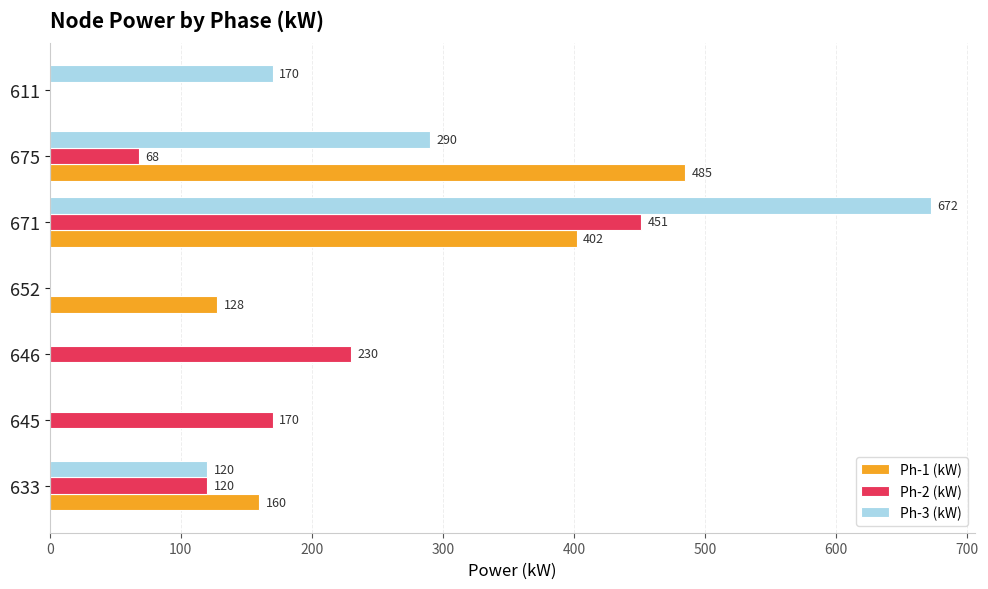

Which series changed the most between 645 and 646?

Ph-2 (kW)